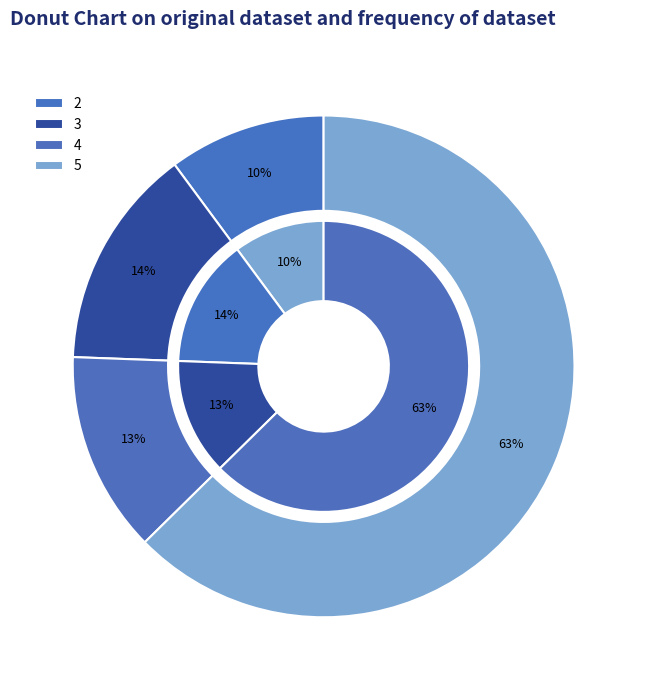

How much of the chart is everything except 5?

37.4%